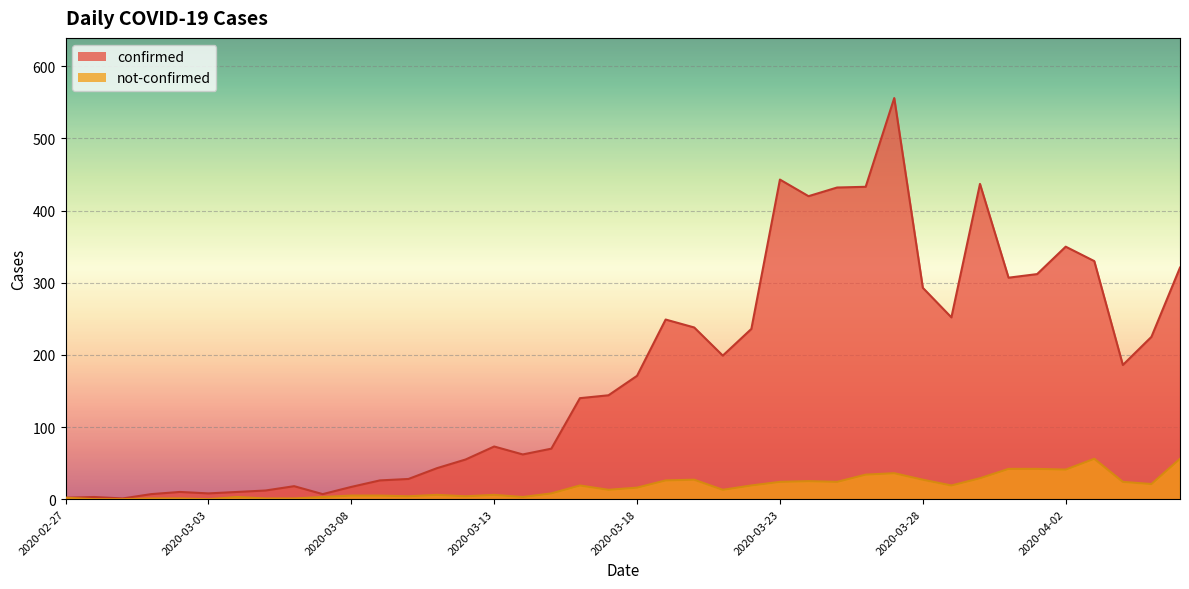

What is the sum of the not-confirmed values at 2020-03-16 and 2020-03-19?

45